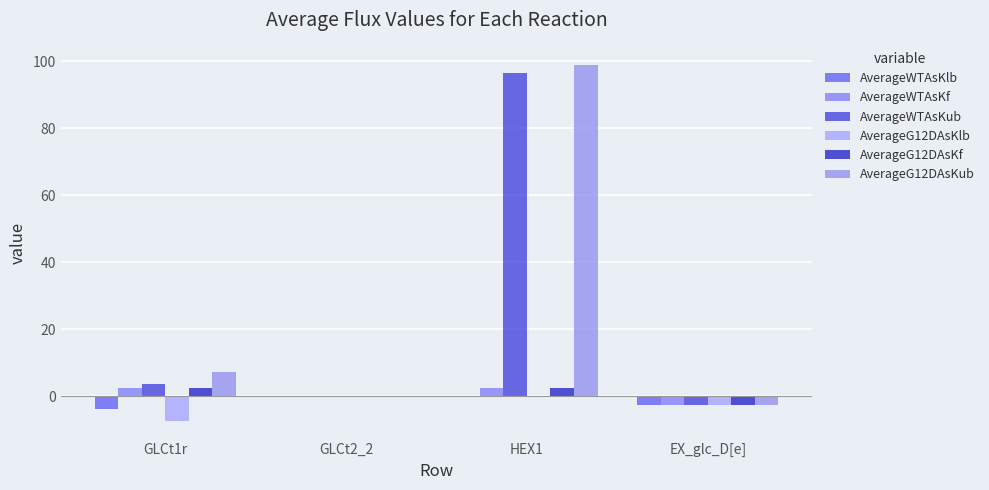

Reading left to right, list all the values displayed in this chart.

AverageWTAsKlb: GLCt1r=-3.7	GLCt2_2=-0.1	HEX1=0.0	EX_glc_D[e]=-2.5
AverageWTAsKf: GLCt1r=2.5	GLCt2_2=0.0	HEX1=2.5	EX_glc_D[e]=-2.5
AverageWTAsKub: GLCt1r=3.7	GLCt2_2=0.1	HEX1=96.4	EX_glc_D[e]=-2.5
AverageG12DAsKlb: GLCt1r=-7.3	GLCt2_2=-0.1	HEX1=0.0	EX_glc_D[e]=-2.5
AverageG12DAsKf: GLCt1r=2.5	GLCt2_2=0.0	HEX1=2.5	EX_glc_D[e]=-2.5
AverageG12DAsKub: GLCt1r=7.3	GLCt2_2=0.1	HEX1=99.0	EX_glc_D[e]=-2.5